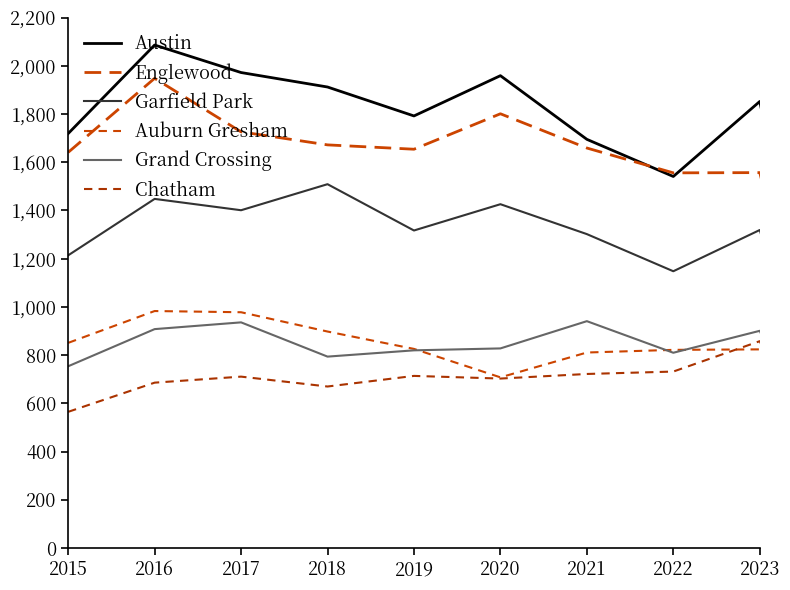

Does the chart have visible grid lines?

No